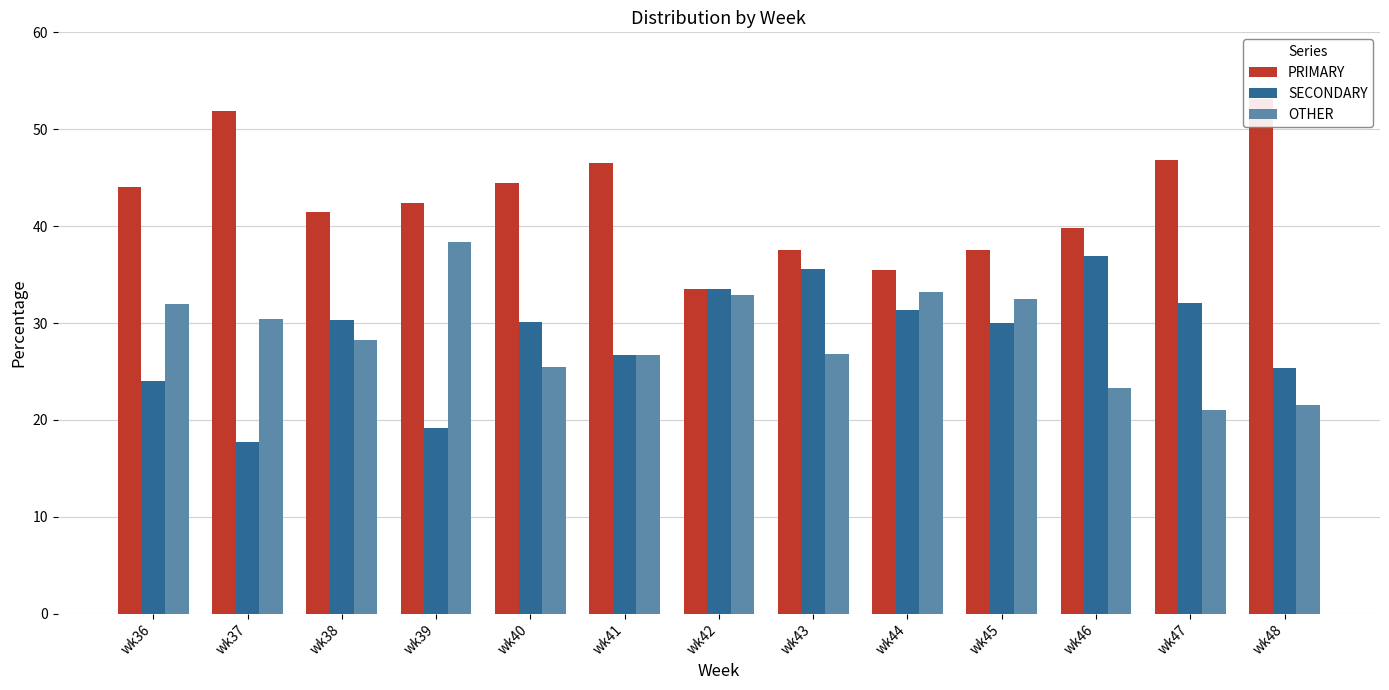

Which label corresponds to the smallest value in the chart?

wk37